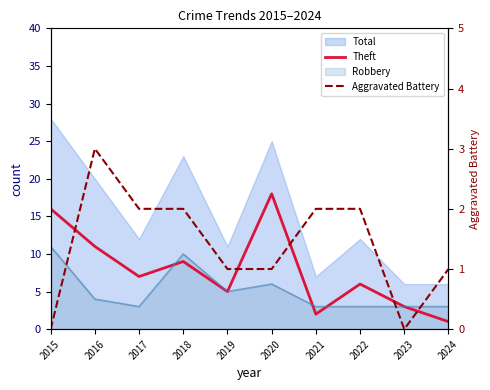

What is the average value of the Aggravated Battery series?

1